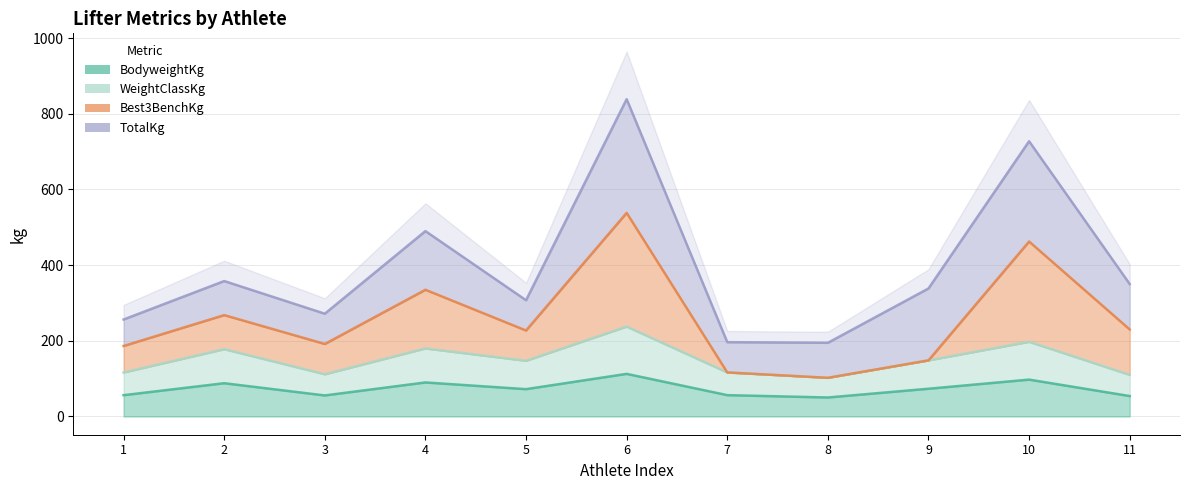

The value of BodyweightKg at 9 is 73.3. True or false?

True